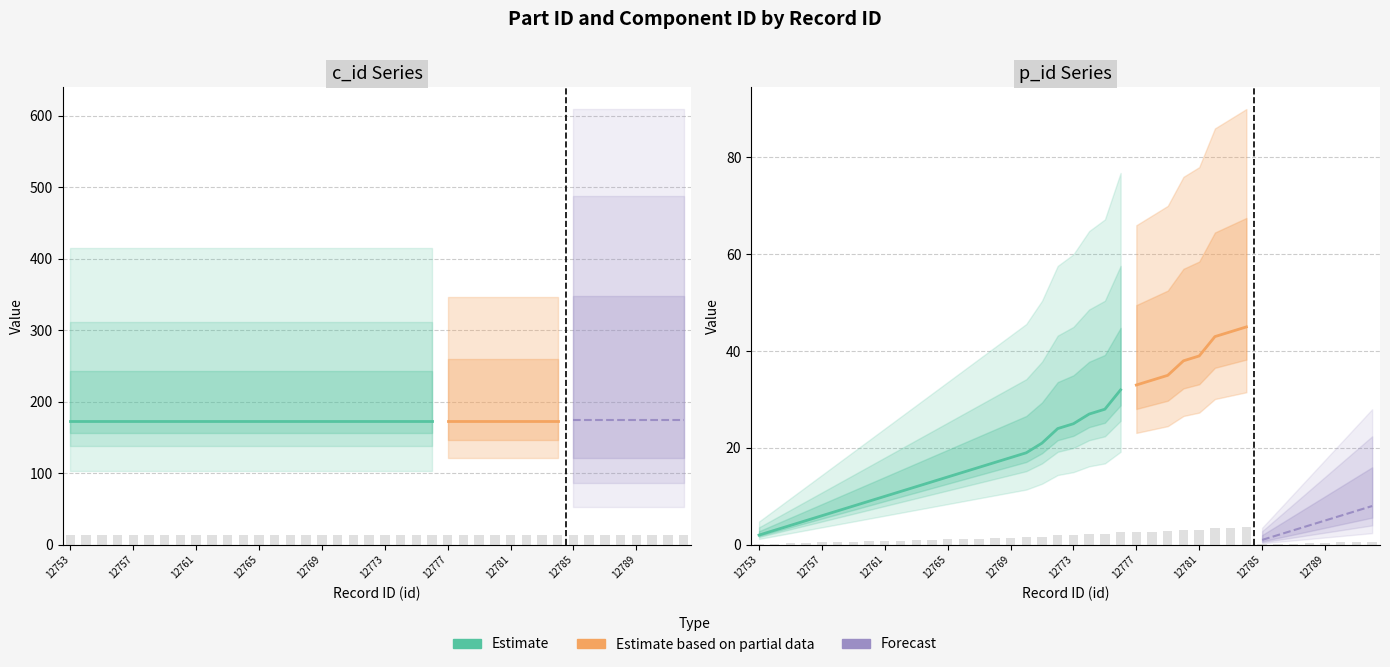

Which series has the largest total across all categories?

c_id